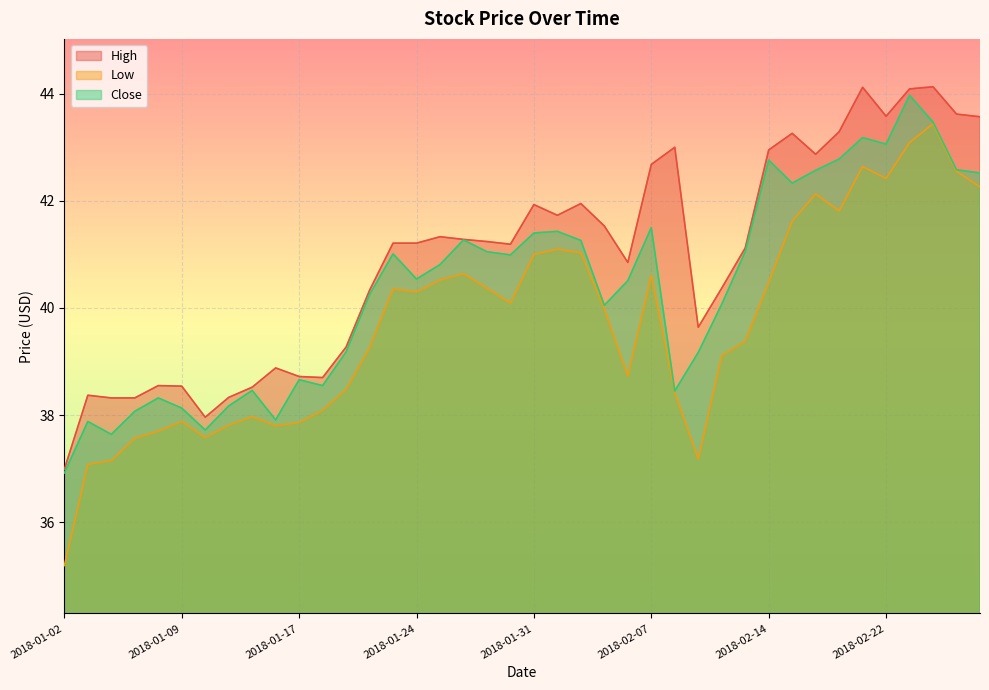

True or false: Close and Low intersect in this chart.

False